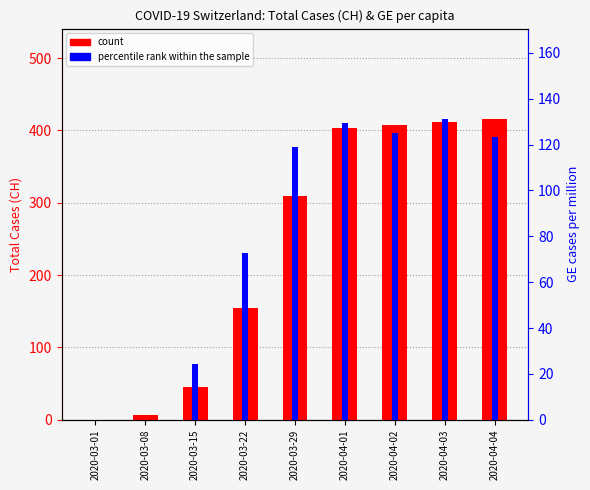

What is the average value of the count series?

239.6